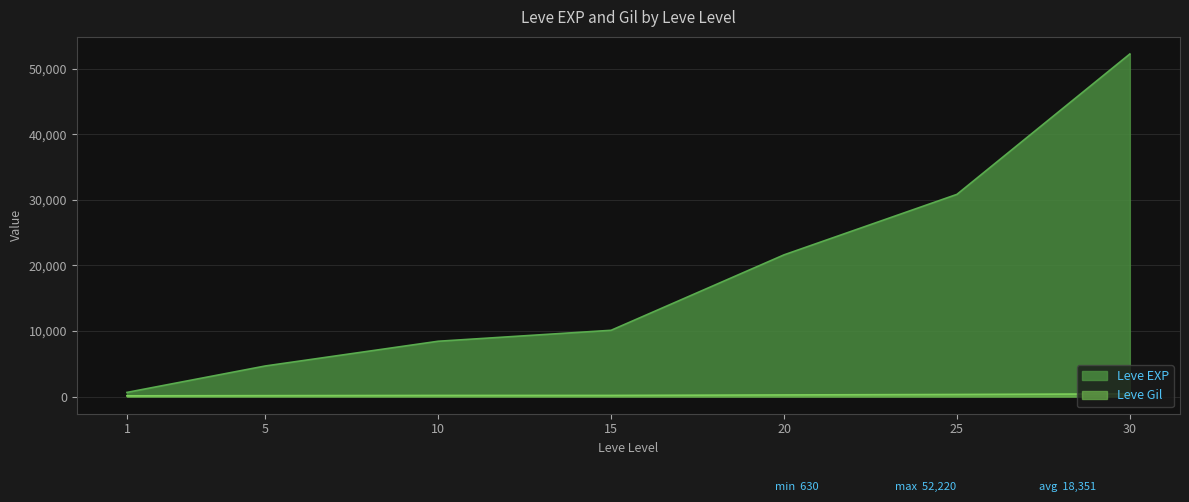

Which has a higher value, 1 or 25?

25